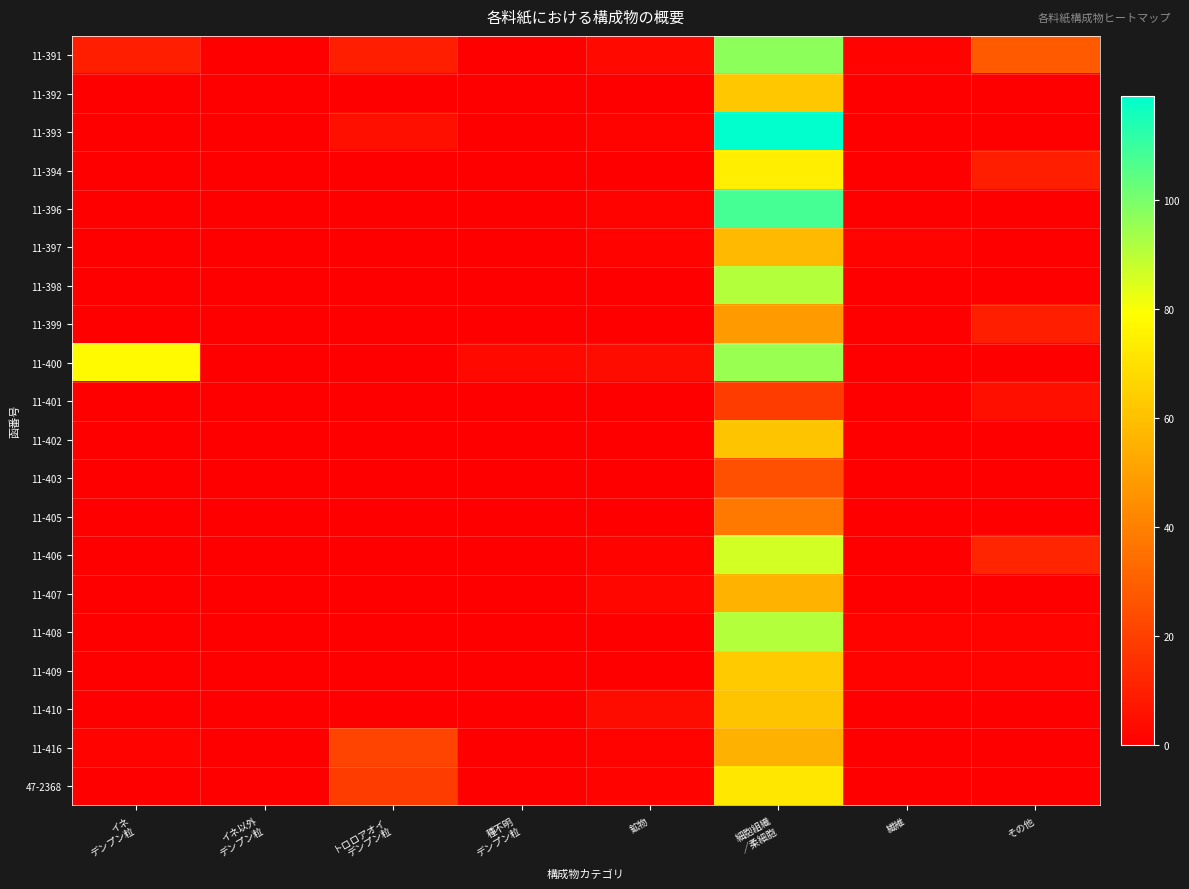

Reading left to right, extract all data points from this chart.

11-391: イネ
デンプン粒=10	イネ以外
デンプン粒=0	トロロアオイ
デンプン粒=10	種不明
デンプン粒=0	鉱物=3	細胞組織
／柔細胞=97	繊維=1	その他=28
11-392: イネ
デンプン粒=0	イネ以外
デンプン粒=0	トロロアオイ
デンプン粒=0	種不明
デンプン粒=0	鉱物=0	細胞組織
／柔細胞=62	繊維=0	その他=0
11-393: イネ
デンプン粒=0	イネ以外
デンプン粒=0	トロロアオイ
デンプン粒=5	種不明
デンプン粒=0	鉱物=1	細胞組織
／柔細胞=119	繊維=0	その他=0
11-394: イネ
デンプン粒=0	イネ以外
デンプン粒=0	トロロアオイ
デンプン粒=0	種不明
デンプン粒=0	鉱物=0	細胞組織
／柔細胞=74	繊維=0	その他=10
11-396: イネ
デンプン粒=0	イネ以外
デンプン粒=0	トロロアオイ
デンプン粒=0	種不明
デンプン粒=0	鉱物=1	細胞組織
／柔細胞=108	繊維=0	その他=0
11-397: イネ
デンプン粒=0	イネ以外
デンプン粒=0	トロロアオイ
デンプン粒=0	種不明
デンプン粒=0	鉱物=1	細胞組織
／柔細胞=58	繊維=1	その他=0
11-398: イネ
デンプン粒=0	イネ以外
デンプン粒=0	トロロアオイ
デンプン粒=0	種不明
デンプン粒=0	鉱物=0	細胞組織
／柔細胞=91	繊維=0	その他=0
11-399: イネ
デンプン粒=0	イネ以外
デンプン粒=0	トロロアオイ
デンプン粒=0	種不明
デンプン粒=0	鉱物=0	細胞組織
／柔細胞=48	繊維=0	その他=10
11-400: イネ
デンプン粒=78	イネ以外
デンプン粒=0	トロロアオイ
デンプン粒=0	種不明
デンプン粒=3	鉱物=4	細胞組織
／柔細胞=95	繊維=0	その他=0
11-401: イネ
デンプン粒=0	イネ以外
デンプン粒=0	トロロアオイ
デンプン粒=0	種不明
デンプン粒=0	鉱物=0	細胞組織
／柔細胞=19	繊維=0	その他=5
11-402: イネ
デンプン粒=0	イネ以外
デンプン粒=0	トロロアオイ
デンプン粒=0	種不明
デンプン粒=0	鉱物=0	細胞組織
／柔細胞=61	繊維=0	その他=0
11-403: イネ
デンプン粒=0	イネ以外
デンプン粒=0	トロロアオイ
デンプン粒=0	種不明
デンプン粒=0	鉱物=0	細胞組織
／柔細胞=25	繊維=0	その他=0
11-405: イネ
デンプン粒=0	イネ以外
デンプン粒=0	トロロアオイ
デンプン粒=0	種不明
デンプン粒=0	鉱物=0	細胞組織
／柔細胞=38	繊維=0	その他=0
11-406: イネ
デンプン粒=0	イネ以外
デンプン粒=0	トロロアオイ
デンプン粒=0	種不明
デンプン粒=0	鉱物=1	細胞組織
／柔細胞=86	繊維=0	その他=12
11-407: イネ
デンプン粒=0	イネ以外
デンプン粒=0	トロロアオイ
デンプン粒=0	種不明
デンプン粒=0	鉱物=2	細胞組織
／柔細胞=56	繊維=0	その他=0
11-408: イネ
デンプン粒=0	イネ以外
デンプン粒=0	トロロアオイ
デンプン粒=0	種不明
デンプン粒=0	鉱物=0	細胞組織
／柔細胞=91	繊維=1	その他=1
11-409: イネ
デンプン粒=0	イネ以外
デンプン粒=0	トロロアオイ
デンプン粒=0	種不明
デンプン粒=0	鉱物=0	細胞組織
／柔細胞=63	繊維=1	その他=1
11-410: イネ
デンプン粒=0	イネ以外
デンプン粒=0	トロロアオイ
デンプン粒=0	種不明
デンプン粒=0	鉱物=4	細胞組織
／柔細胞=61	繊維=0	その他=0
11-416: イネ
デンプン粒=1	イネ以外
デンプン粒=0	トロロアオイ
デンプン粒=21	種不明
デンプン粒=0	鉱物=1	細胞組織
／柔細胞=55	繊維=0	その他=0
47-2368: イネ
デンプン粒=0	イネ以外
デンプン粒=0	トロロアオイ
デンプン粒=19	種不明
デンプン粒=0	鉱物=1	細胞組織
／柔細胞=72	繊維=0	その他=0